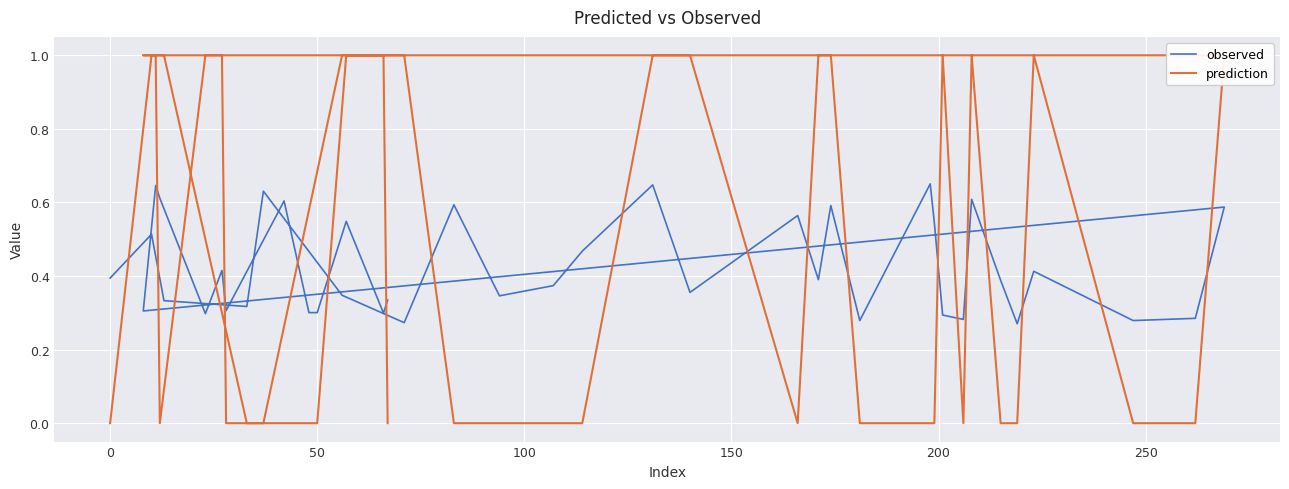

True or false: prediction and observed cross at least once.

True